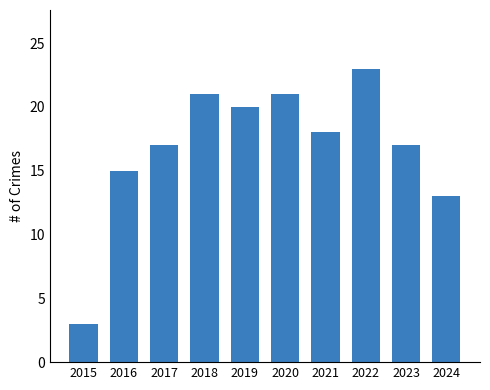

How many data points are less than 18?

5